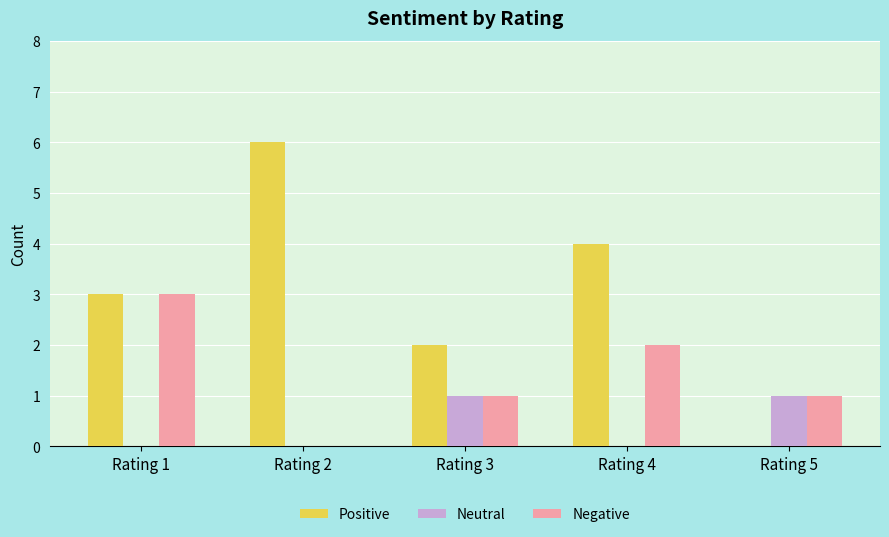

Which series changed the most between Rating 1 and Rating 5?

Positive